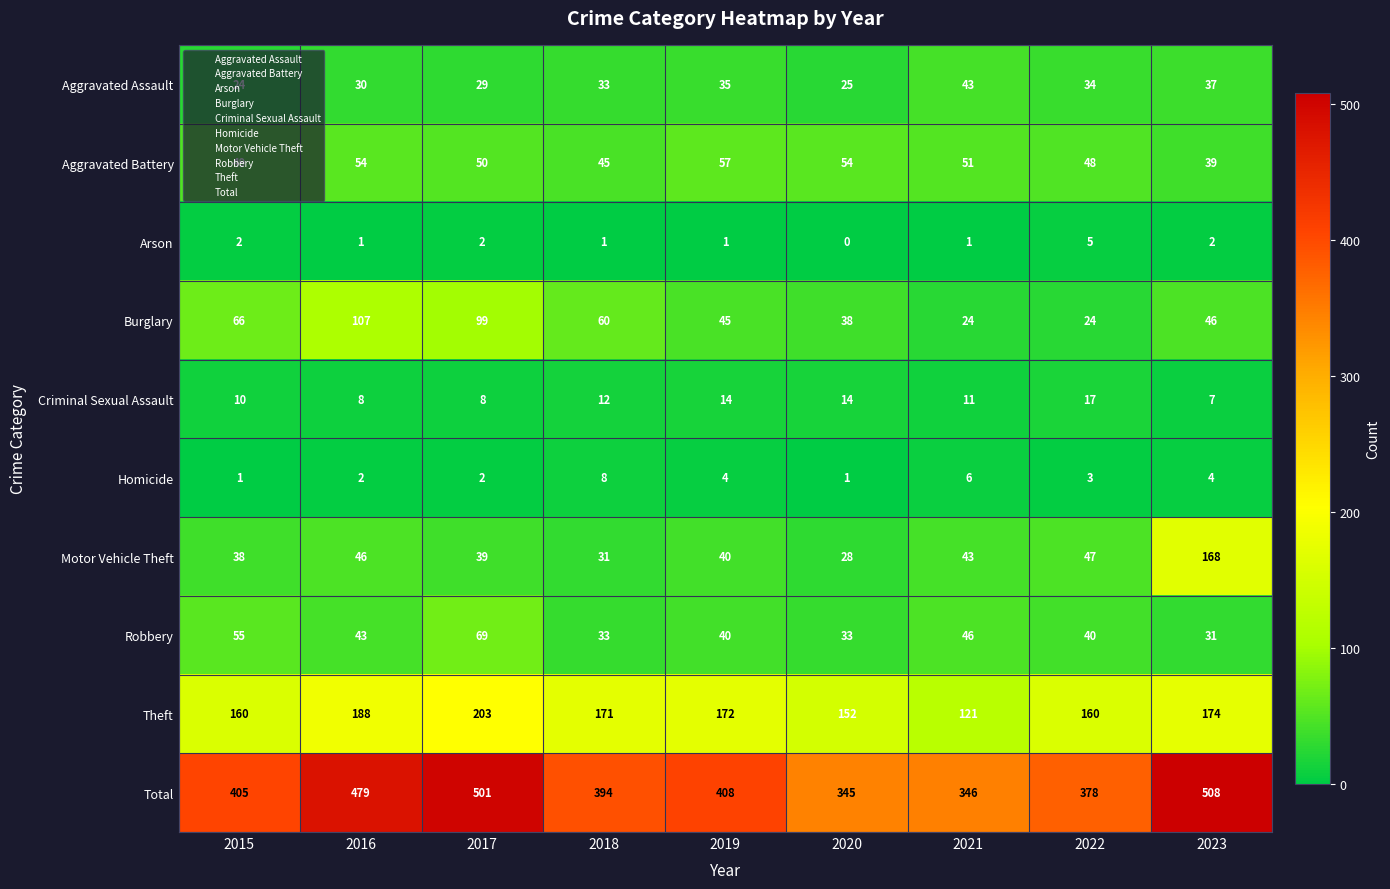

The value of Motor Vehicle Theft at 2022 is 47. True or false?

True